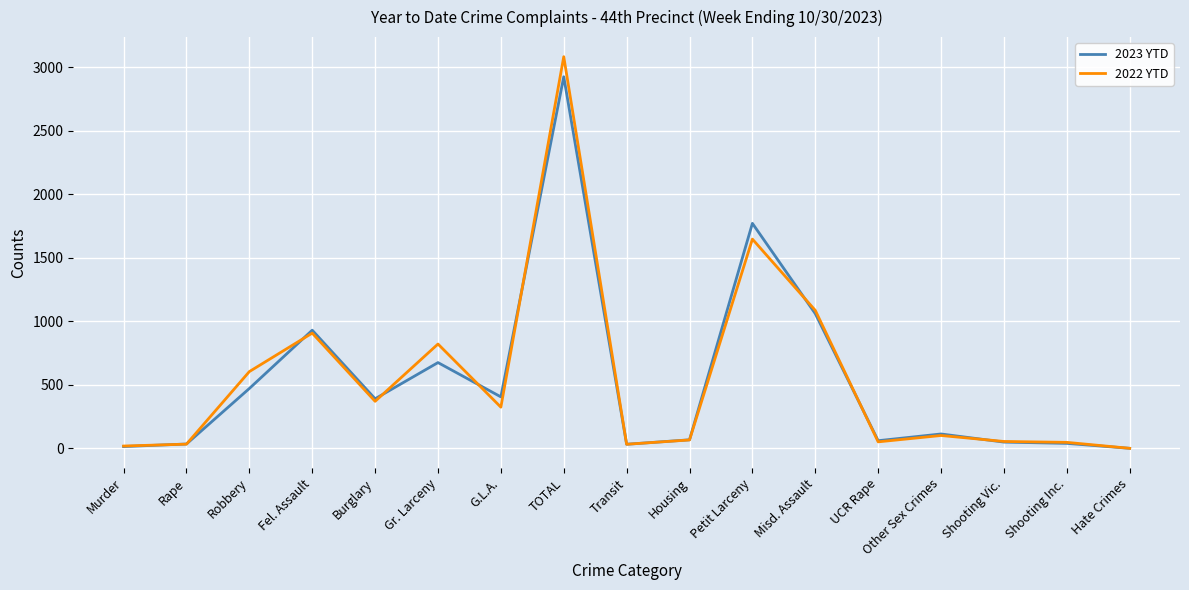

Rank the series by their maximum value, from highest to lowest.

2022 YTD, 2023 YTD